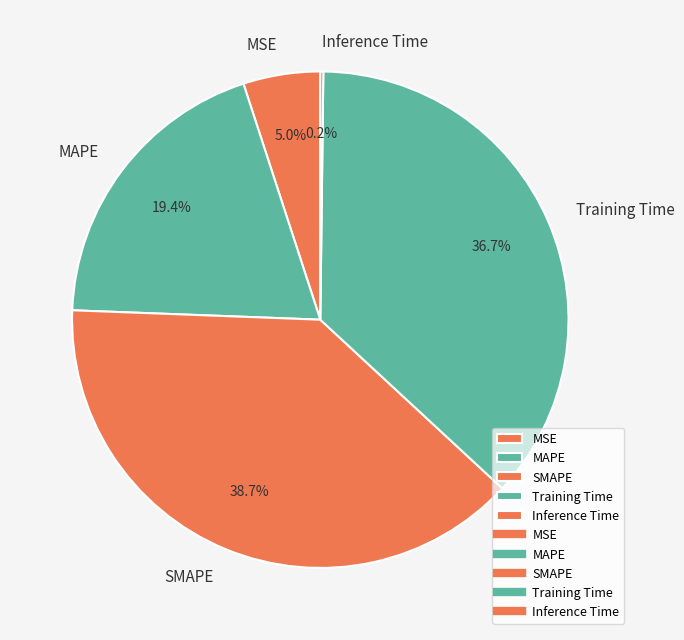

Which category has the biggest portion of the pie?

SMAPE